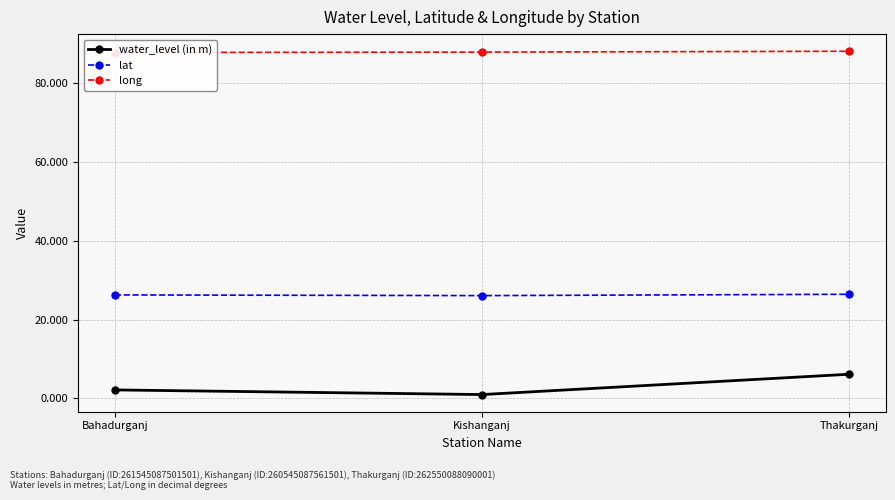

Which category has the lowest value in the water_level (in m) series?

Kishanganj